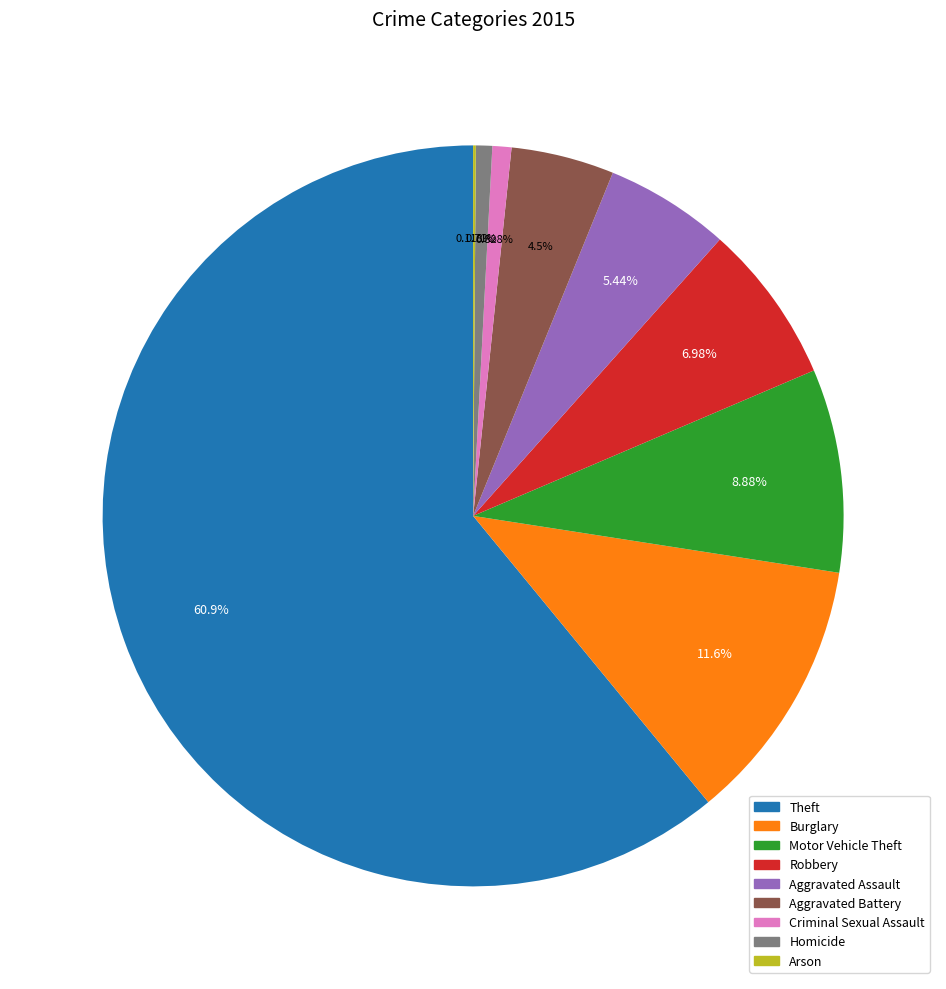

Is Theft the majority of the pie?

Yes